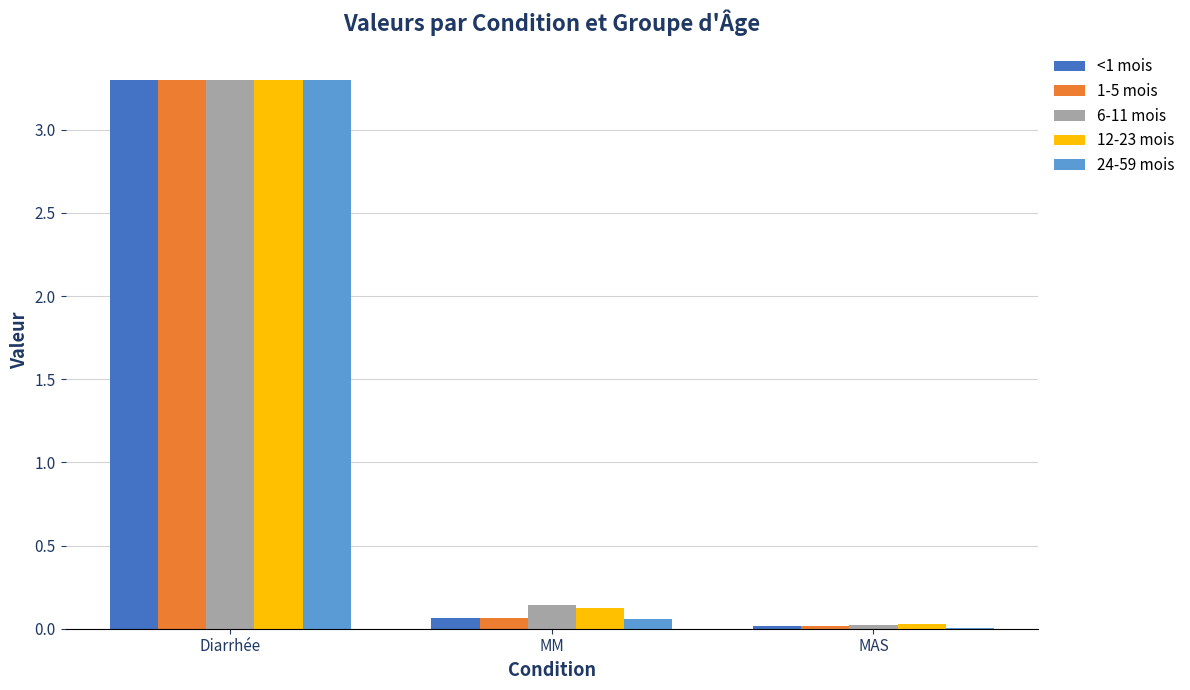

Is it true that 1-5 mois equals 0.1 at MM?

True